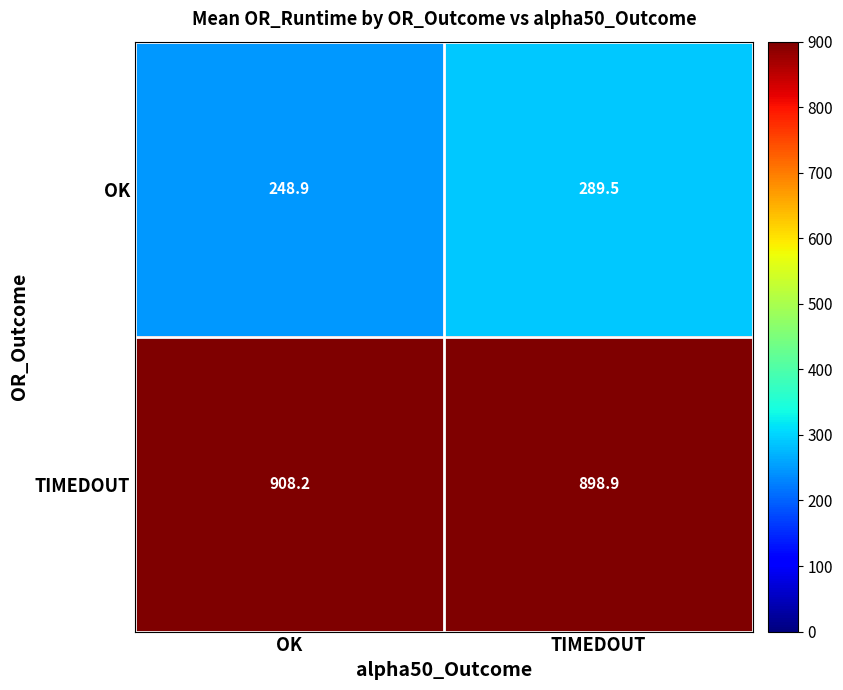

Reading left to right, what are all the values shown in this chart?

OK: 248.9	289.5
TIMEDOUT: 908.2	898.9